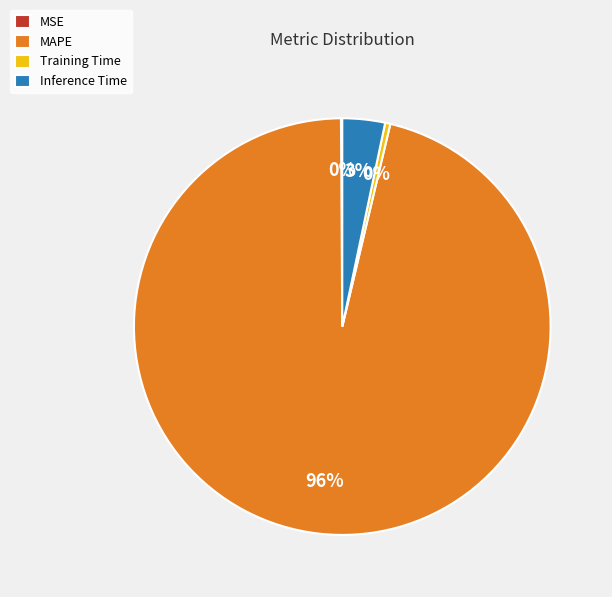

Which category has the biggest portion of the pie?

MAPE